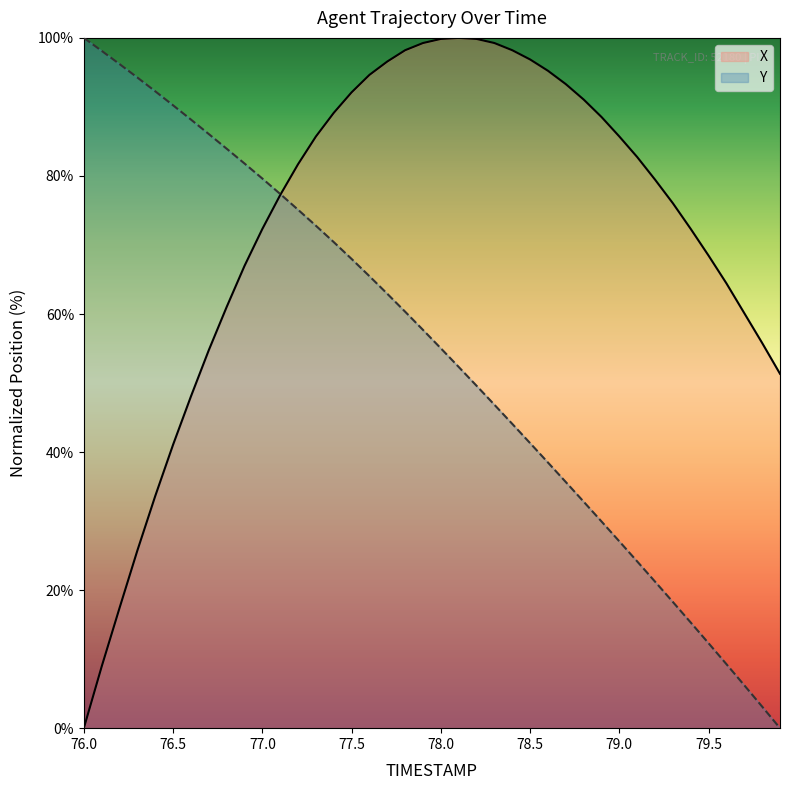

What position from the left is 78.6?

27